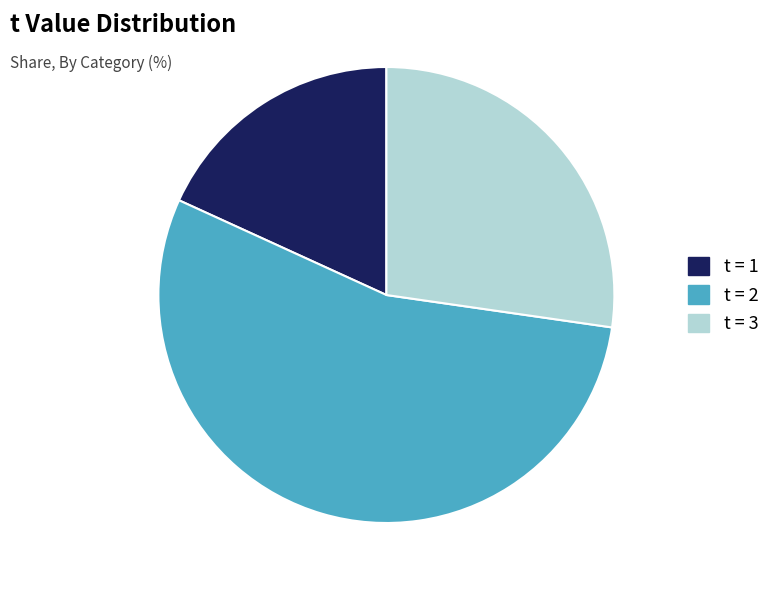

Is there any slice that represents more than half of the pie?

Yes